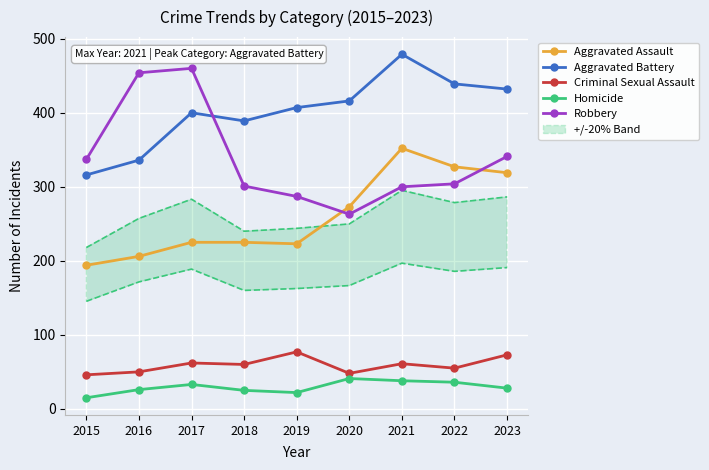

Where is the first local minimum for Homicide?

2019